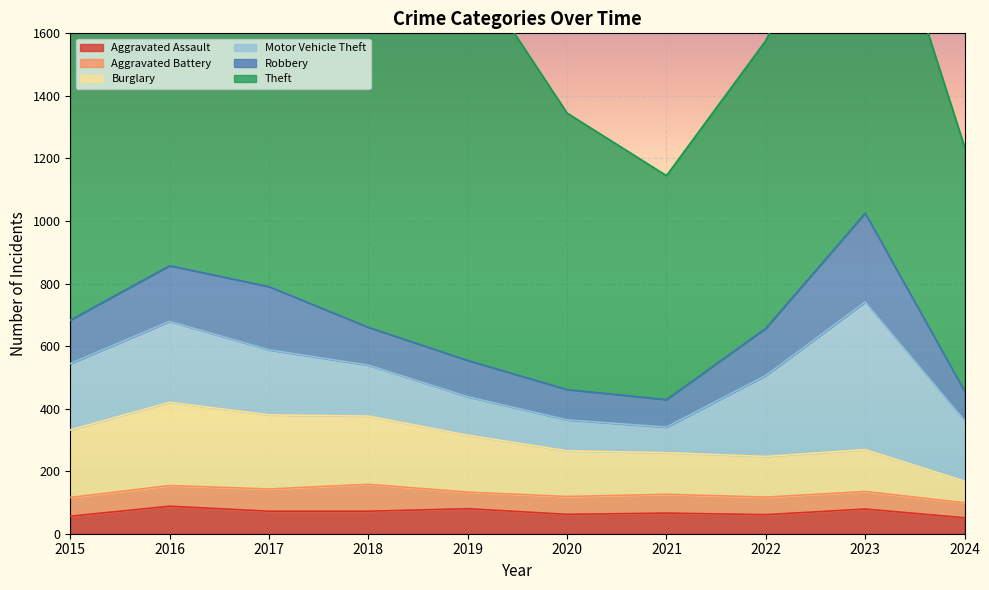

Is it true that Aggravated Battery equals 145 at 2018?

False